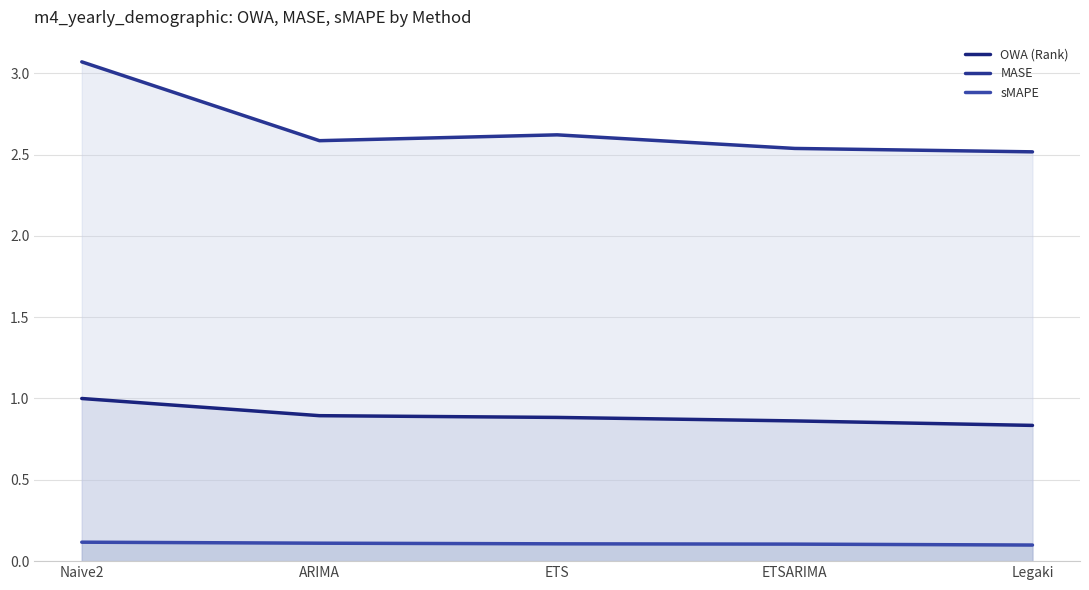

What position from the left is ETSARIMA?

4